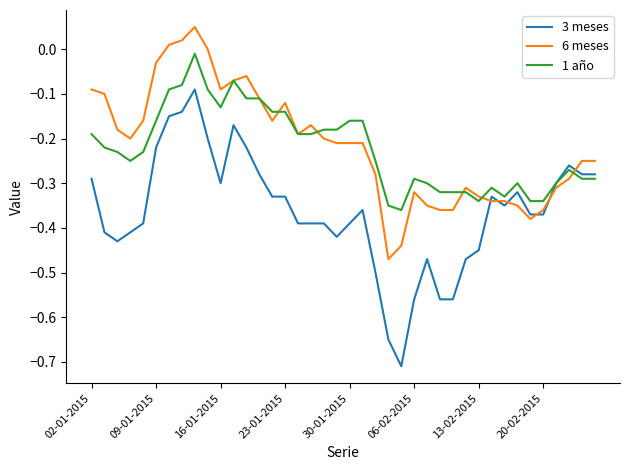

True or false: 3 meses and 6 meses intersect in this chart.

True